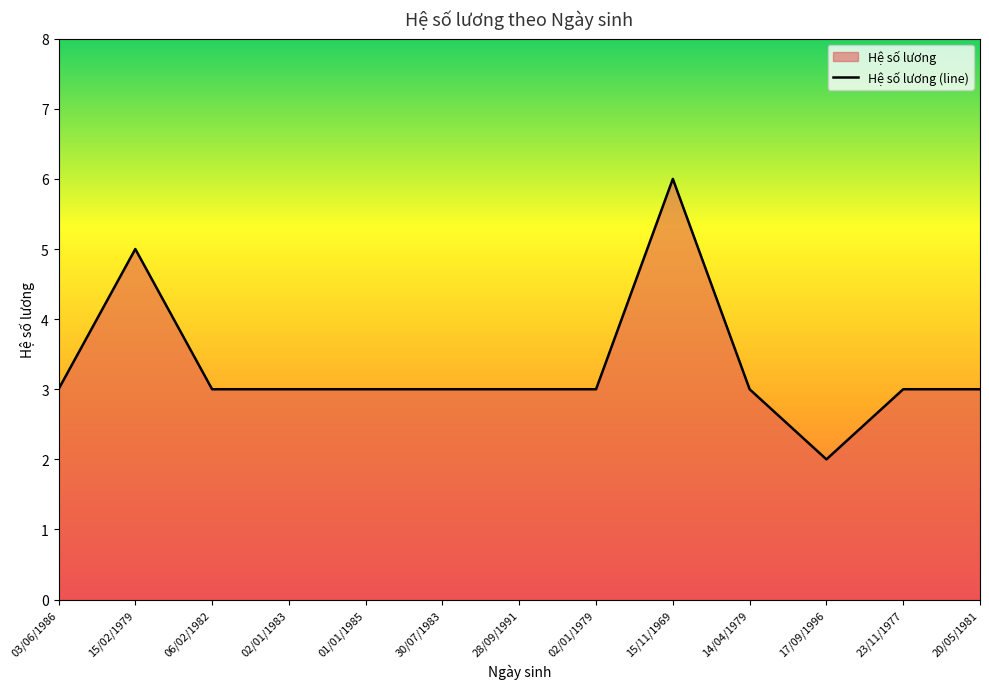

List the labels in order of value, largest first.

15/11/1969, 15/02/1979, 03/06/1986, 06/02/1982, 02/01/1983, 01/01/1985, 30/07/1983, 28/09/1991, 02/01/1979, 14/04/1979, 23/11/1977, 20/05/1981, 17/09/1996